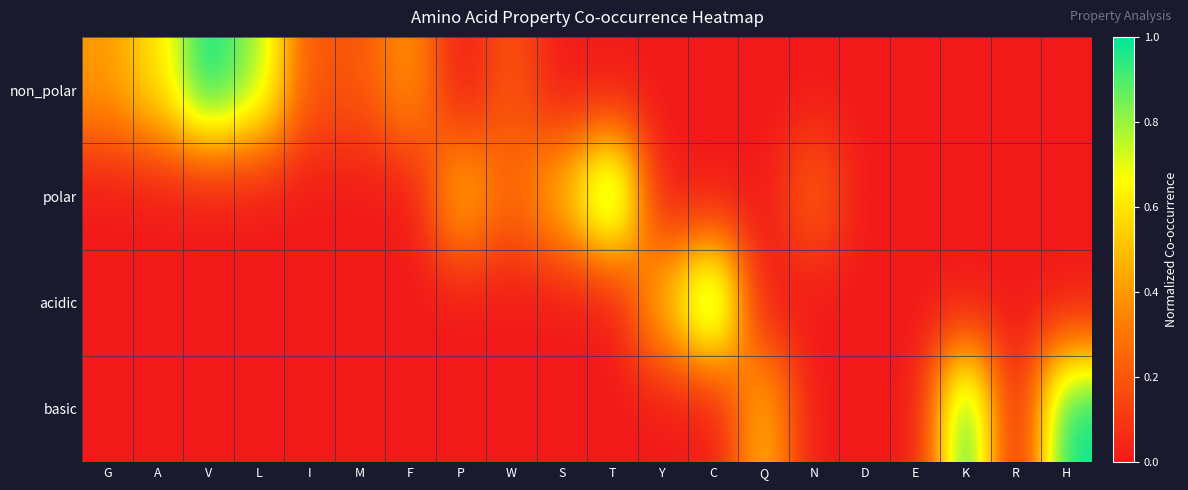

How many series are shown in this chart?

4